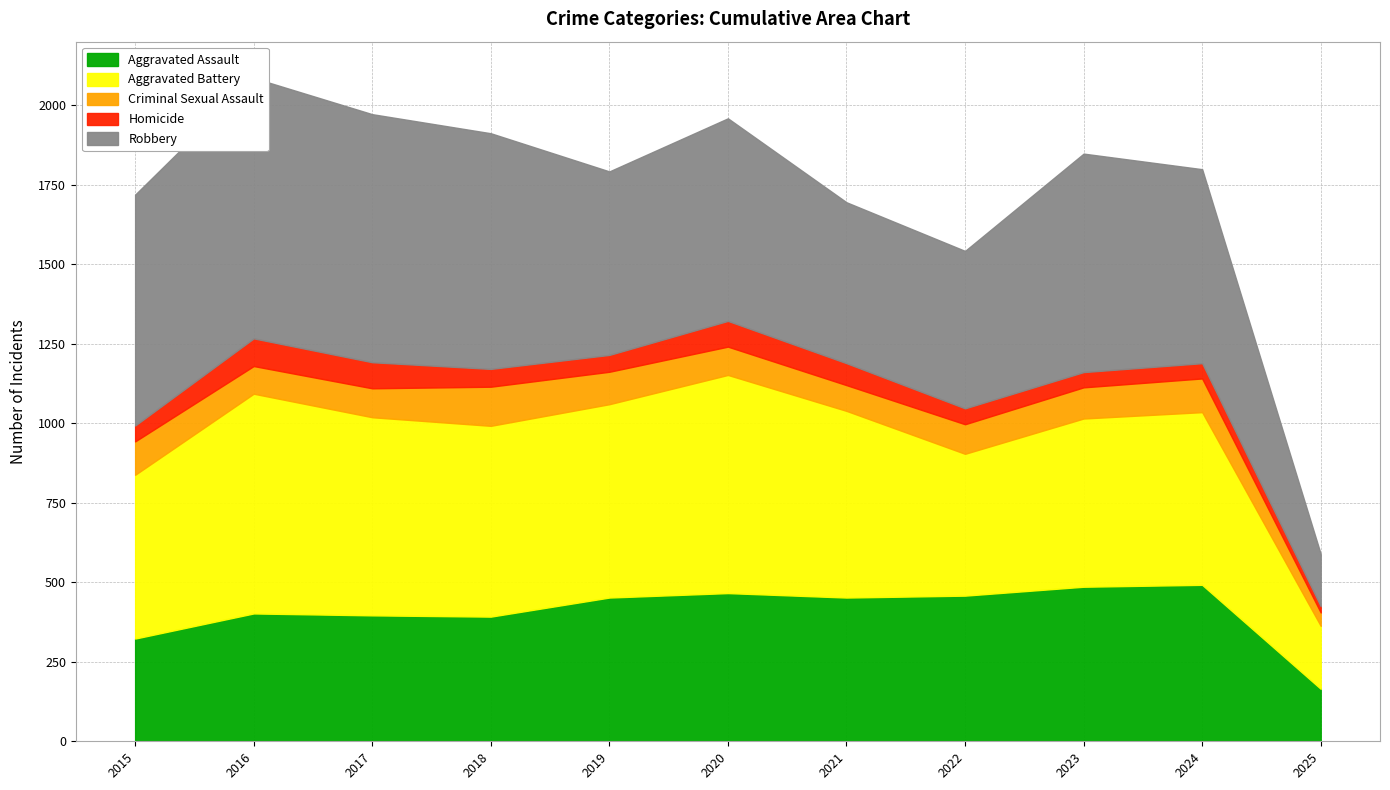

Where is the first local minimum for Aggravated Assault?

2018